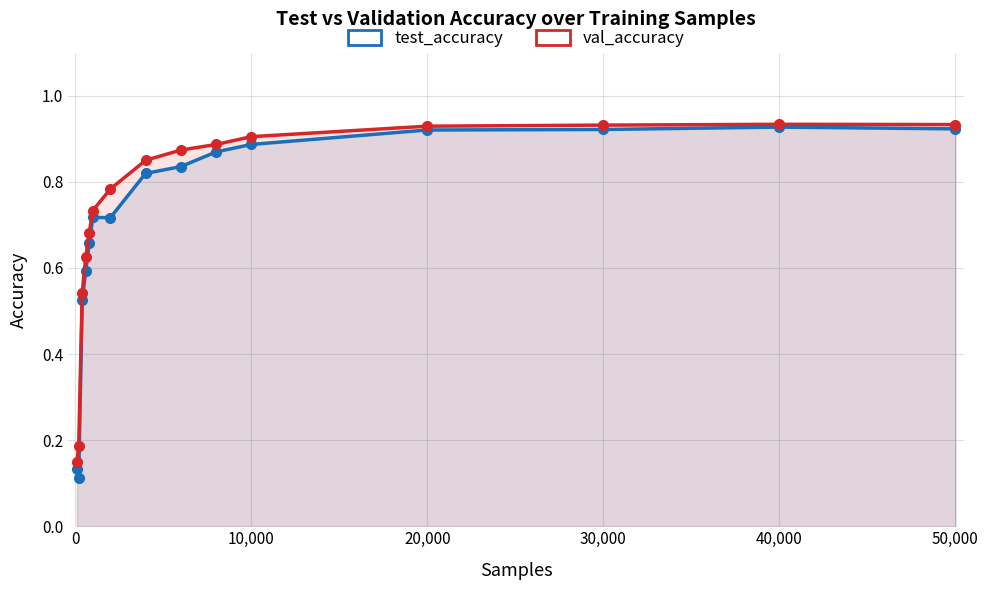

True or false: test_accuracy has more than 0 points higher than both neighbors.

True